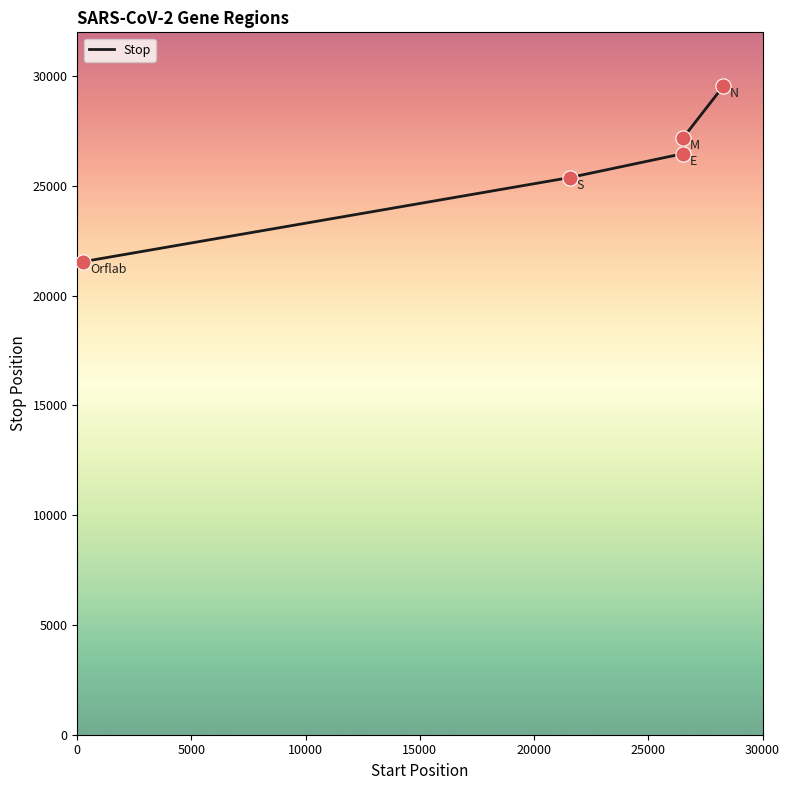

Which has a higher value, 21563 or 26523?

26523